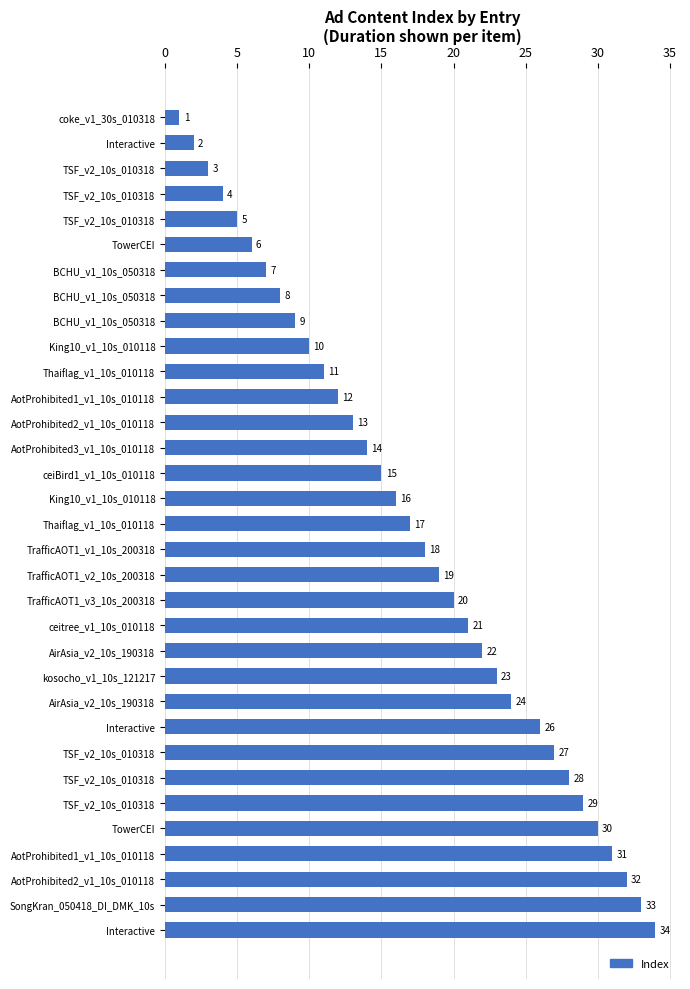

What is the smallest value displayed?

1